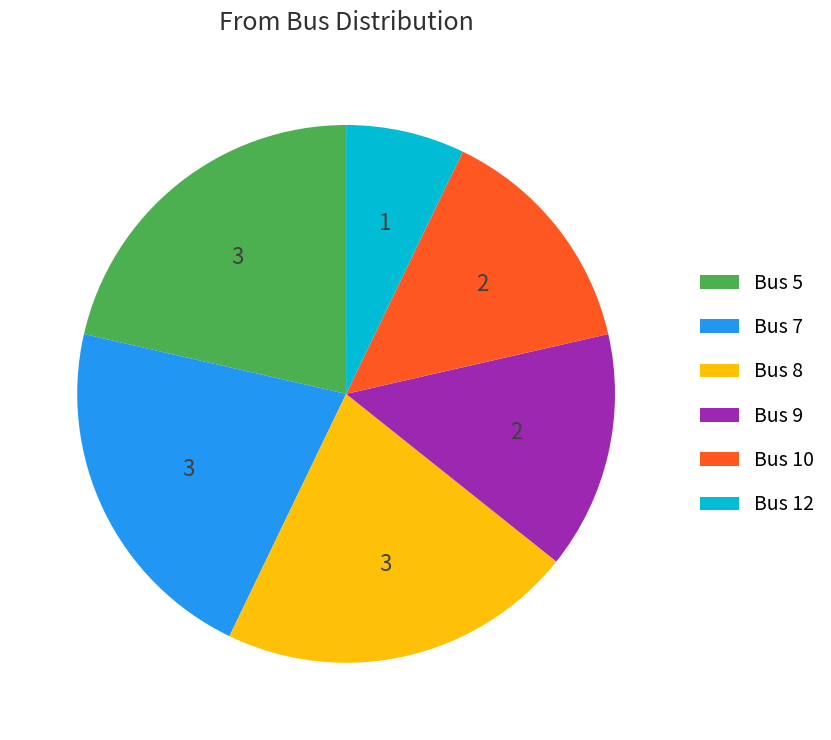

How many segments does this pie chart have?

6